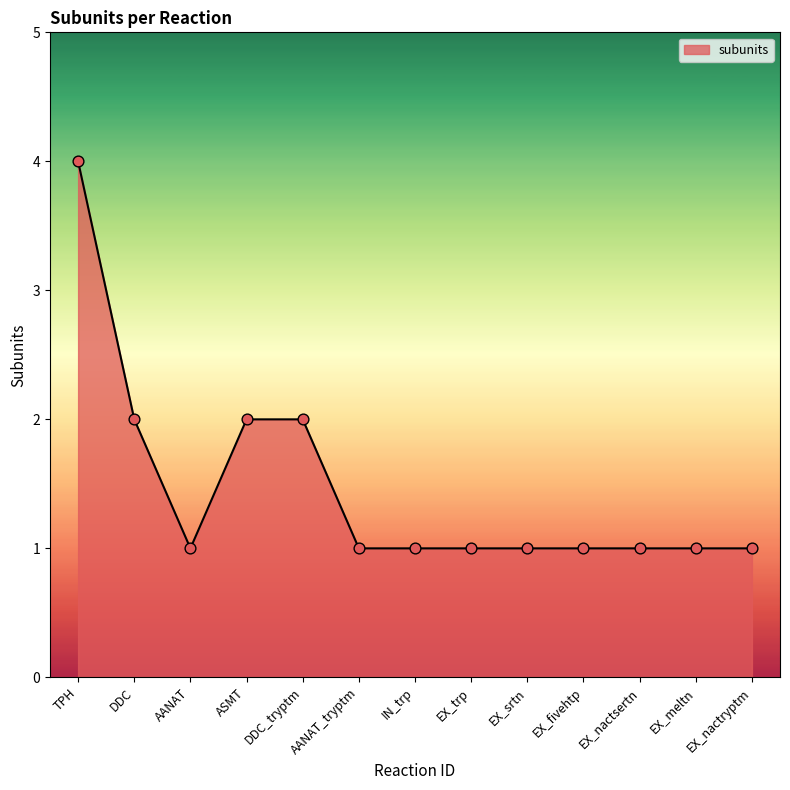

What is the change in value from DDC to AANAT?

-1